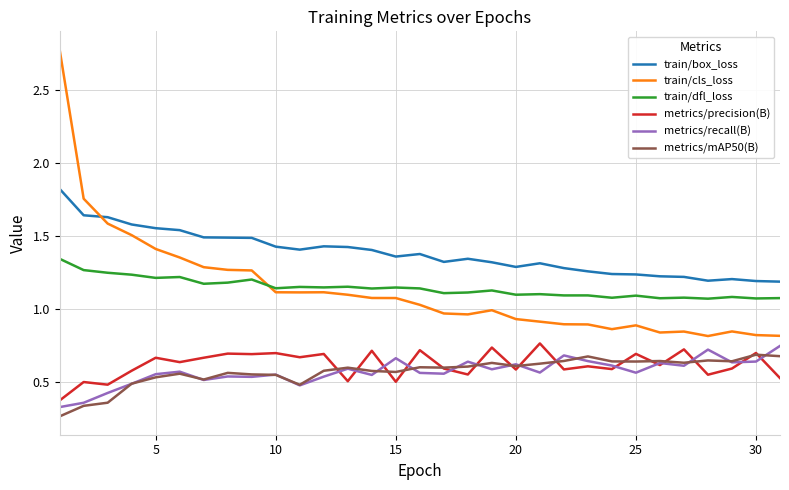

How many train/box_loss values are between 1 and 2?

31